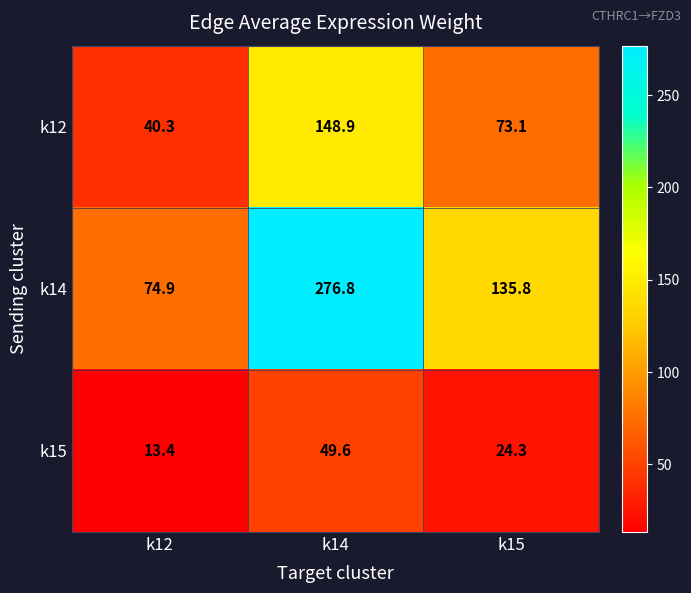

Reading left to right, what are all the values shown in this chart?

k12: k12=40.3	k14=148.9	k15=73.1
k14: k12=74.9	k14=276.8	k15=135.8
k15: k12=13.4	k14=49.6	k15=24.3